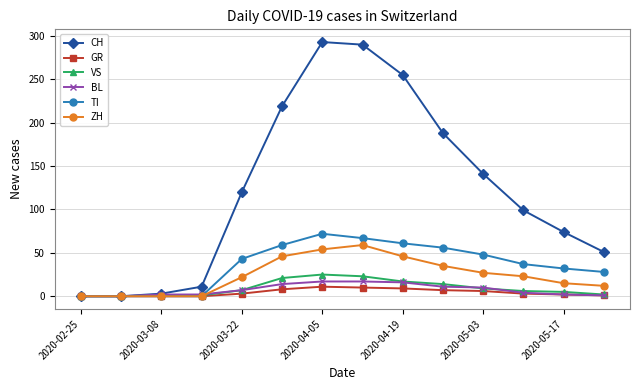

Which series has the widest spread of values?

CH